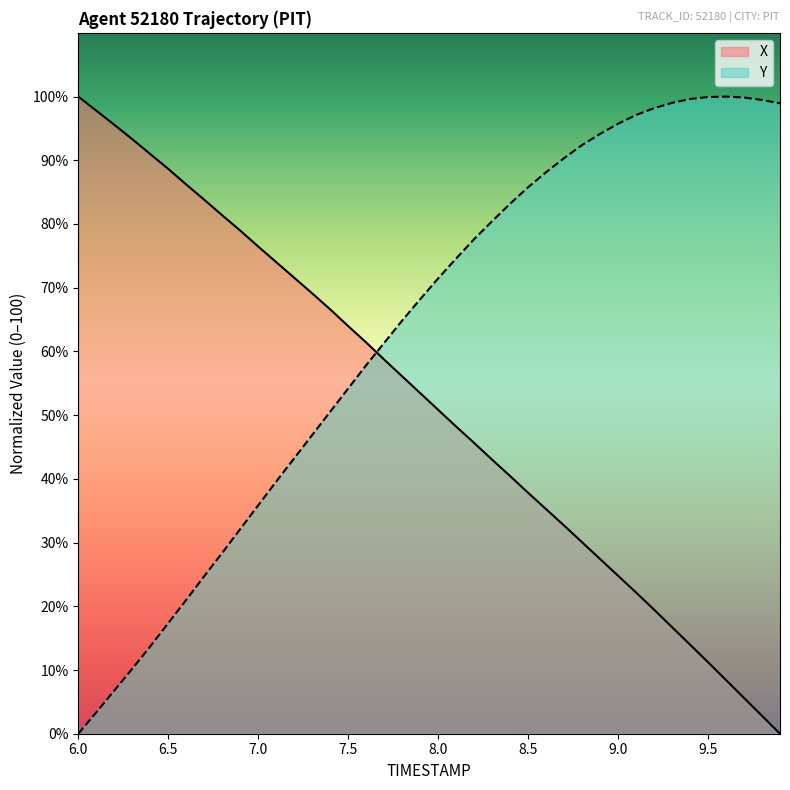

What is the difference between the maximum and minimum values in the X series?

100.0